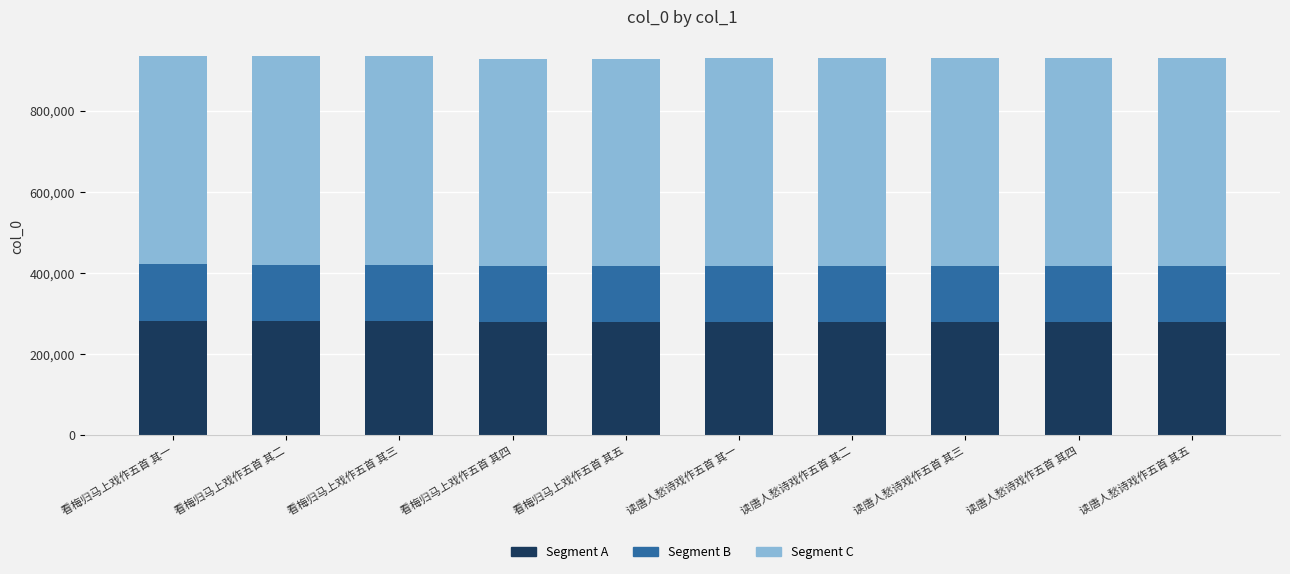

The value of Segment A at 看梅归马上戏作五首 其二 is 280554. True or false?

True